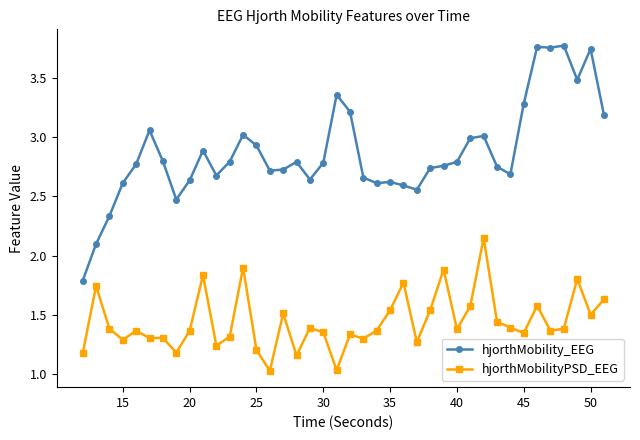

Which series has the largest total across all categories?

hjorthMobility_EEG